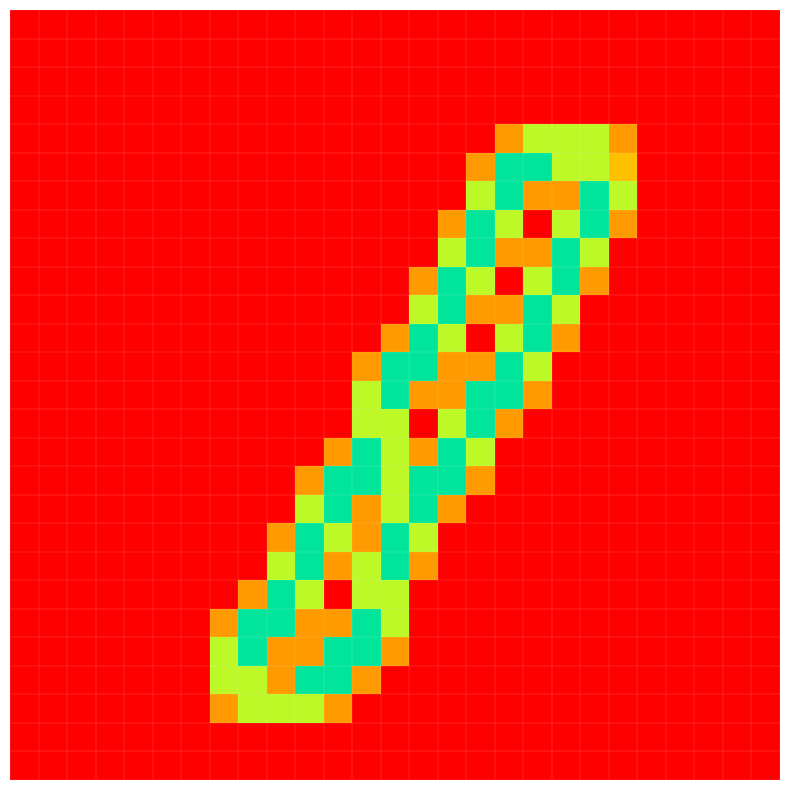

At which category is the sum across all series the highest?

13